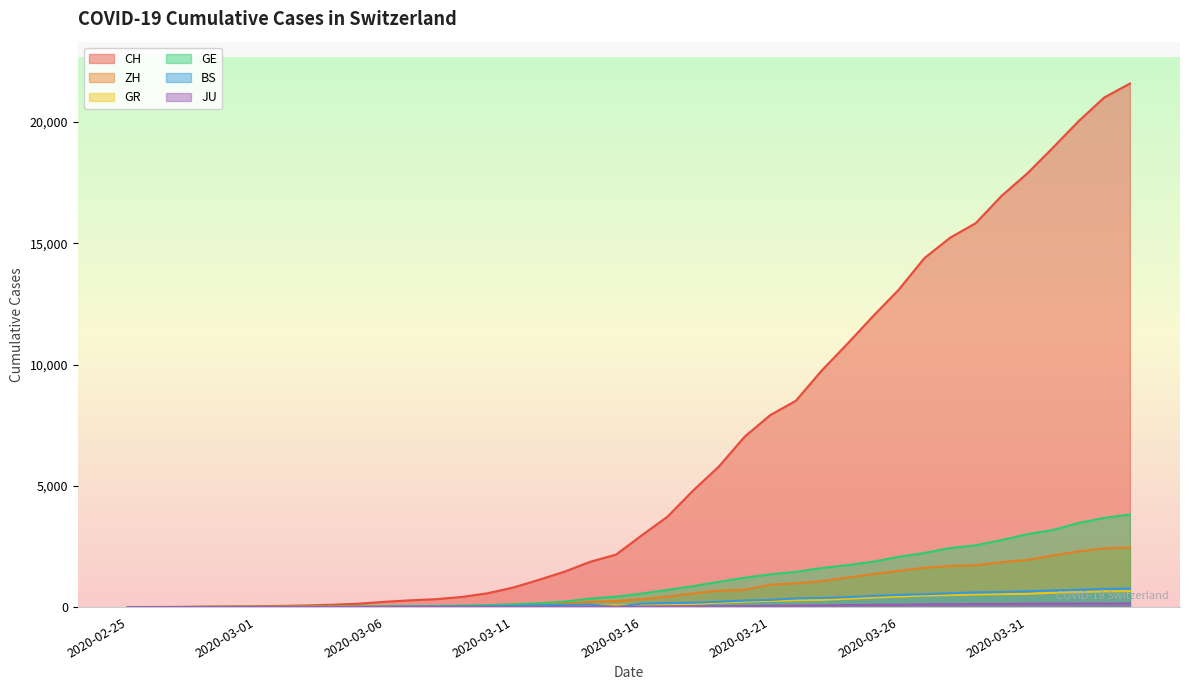

What is the sum of all JU values?

1963